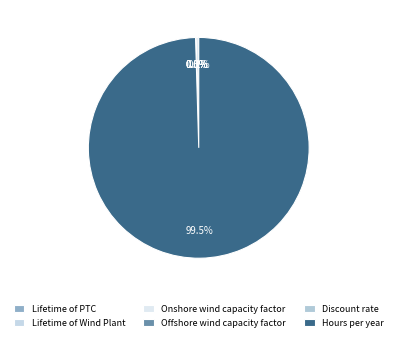

Count the number of slices in the pie.

6